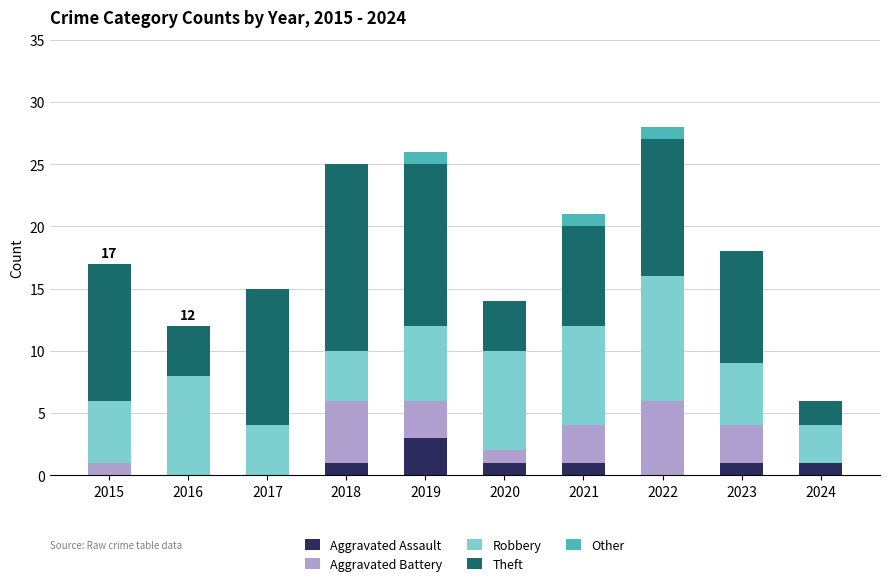

What is the highest value of the Aggravated Assault series?

3